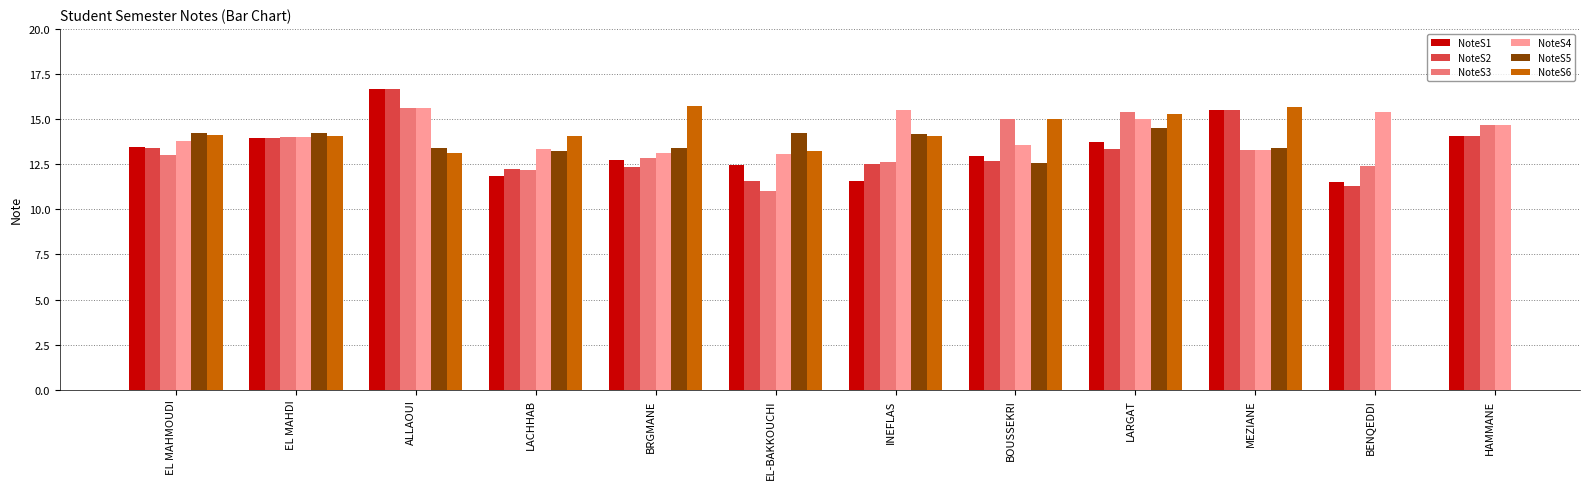

What is the label of the 4th bar from the right?

LARGAT